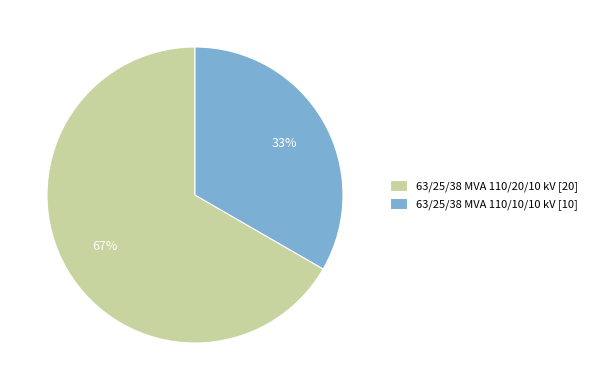

Rank the categories by value from lowest to highest.

63/25/38 MVA 110/10/10 kV, 63/25/38 MVA 110/20/10 kV